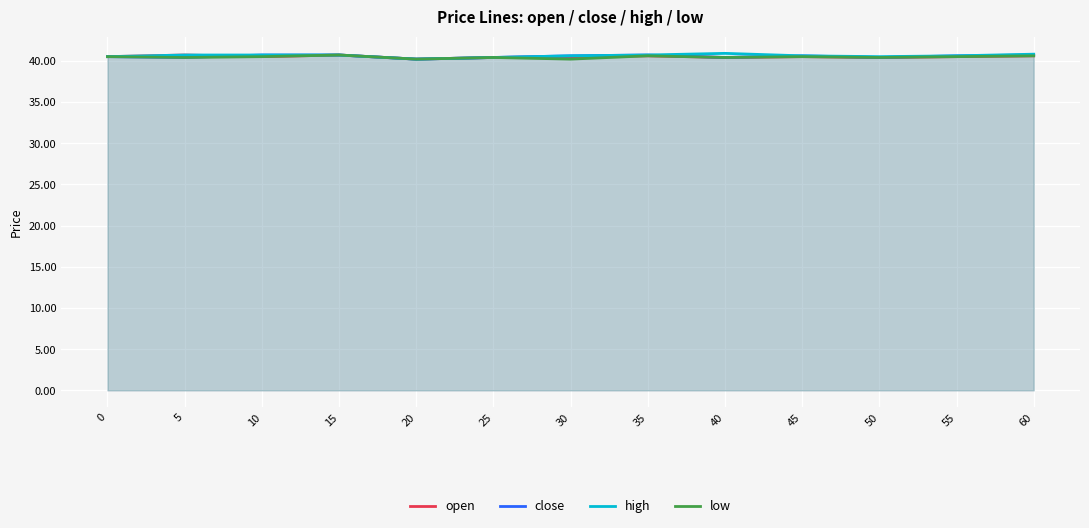

At which label does close reach its peak?

10